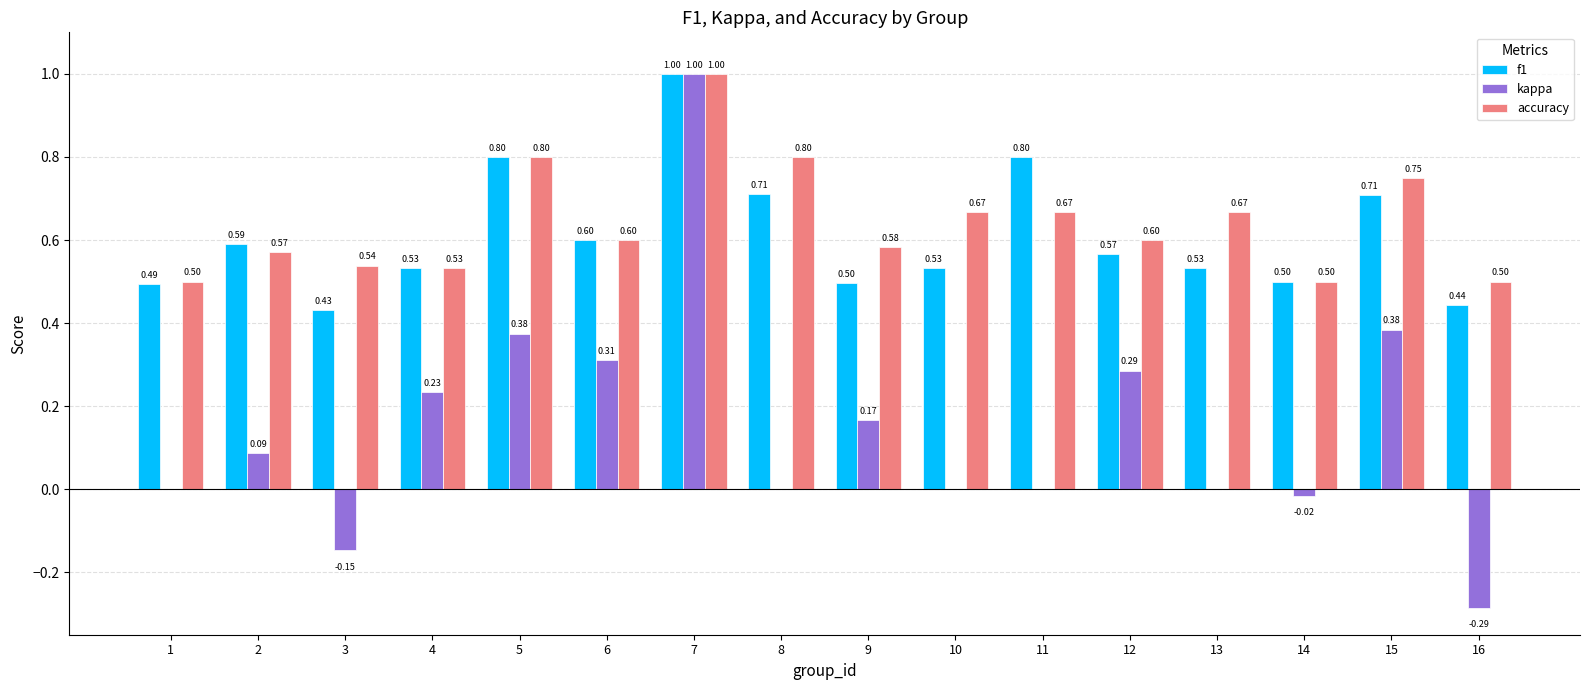

Between 4 and 14, which series saw the biggest shift?

kappa